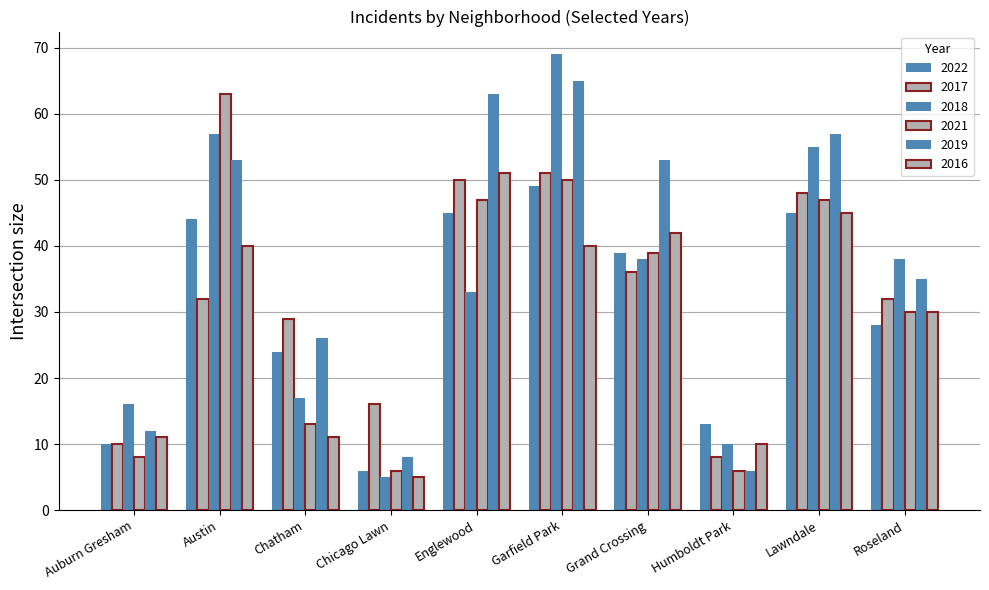

Which category has the lowest value across all series?

Chicago Lawn